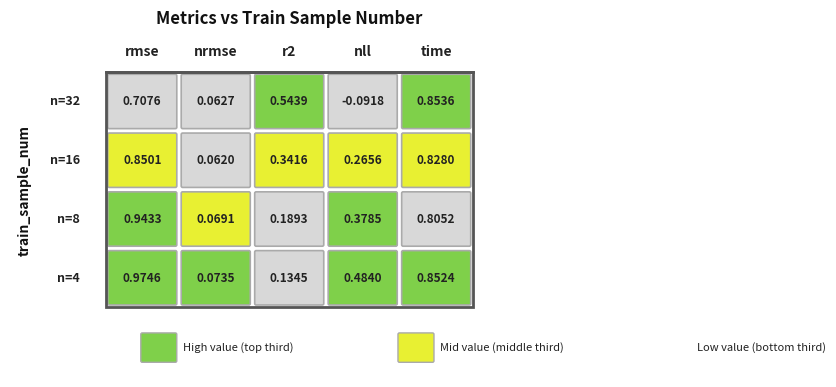

What is the difference between the second highest and minimum values in the 8 series?

0.7